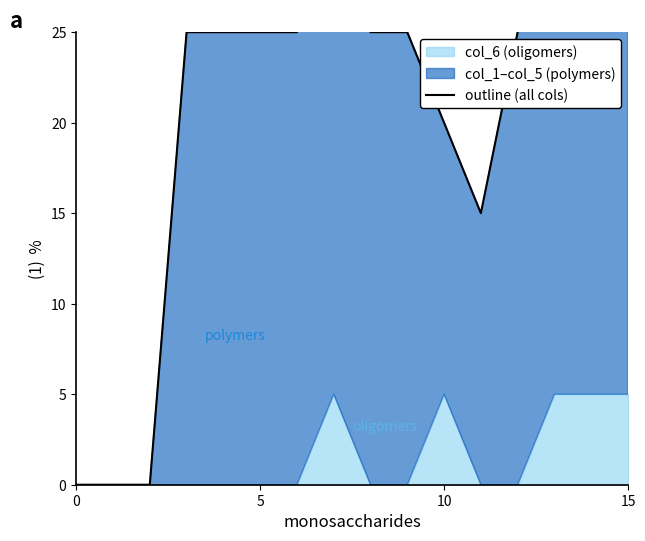

What is the difference between the second highest and second lowest values?

30